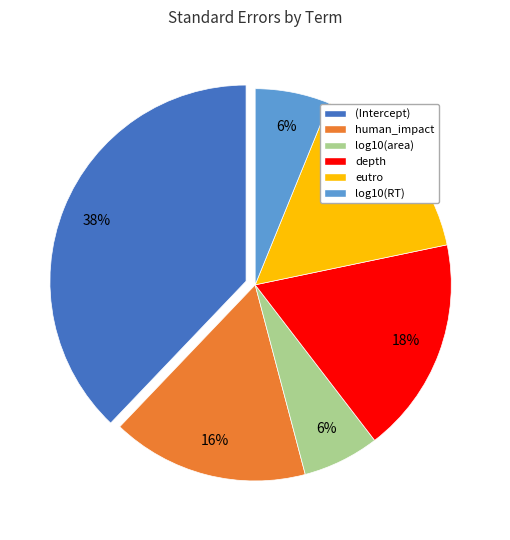

How many slices are in this pie chart?

6